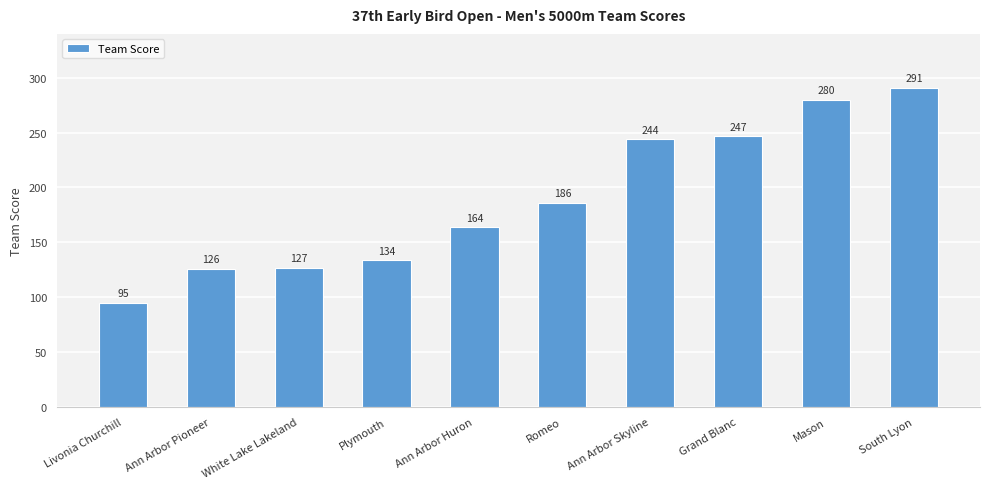

Is it true that the value at Grand Blanc is 122?

False